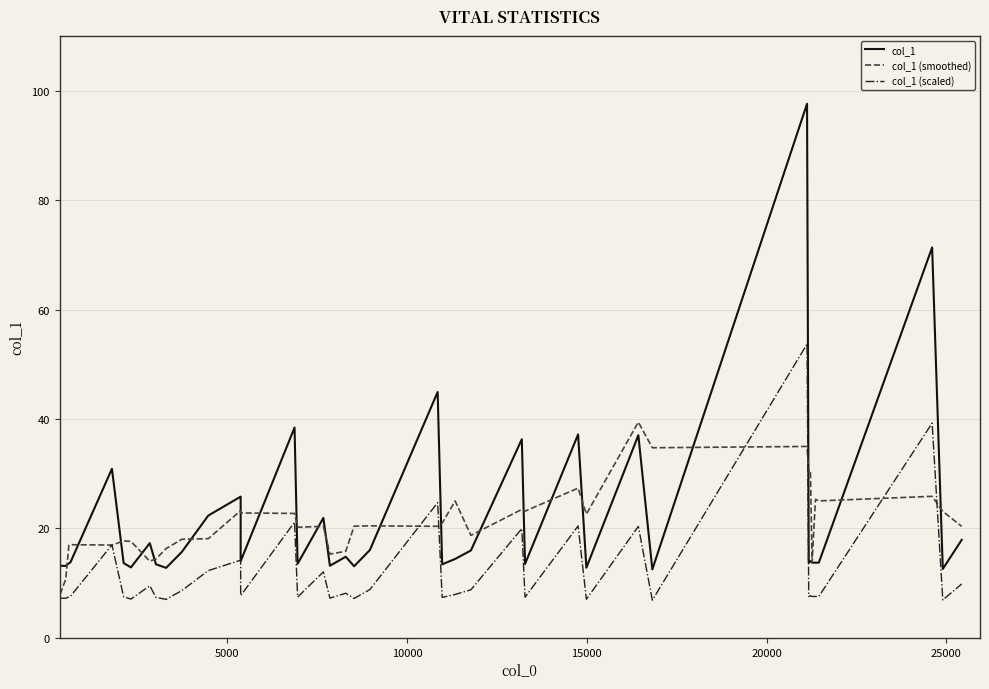

What is the highest value of the col_1 (scaled) series?

53.7